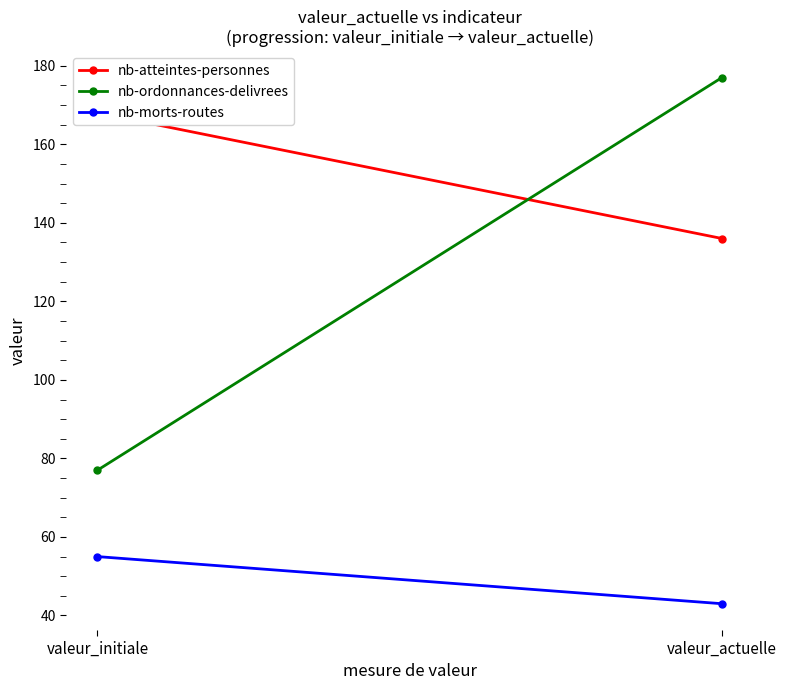

The value of nb-ordonnances-delivrees at valeur_initiale is 33. True or false?

False